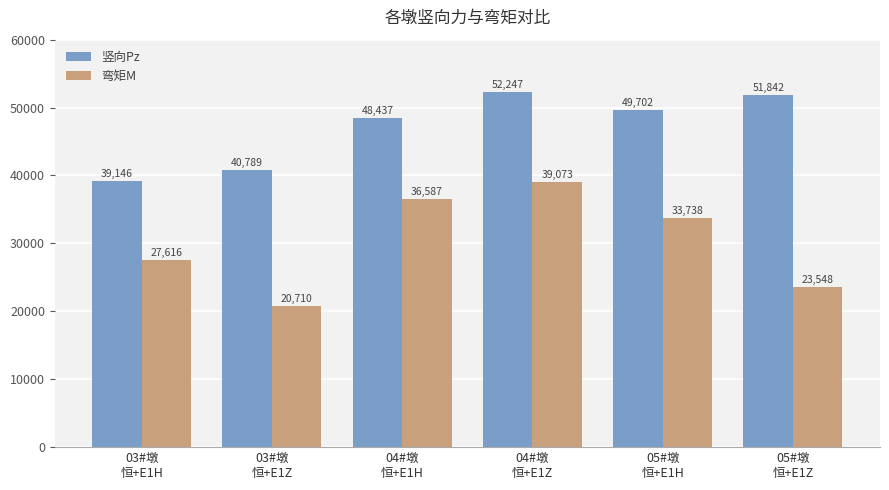

At which category is the sum across all series the highest?

04#墩
恒+E1Z